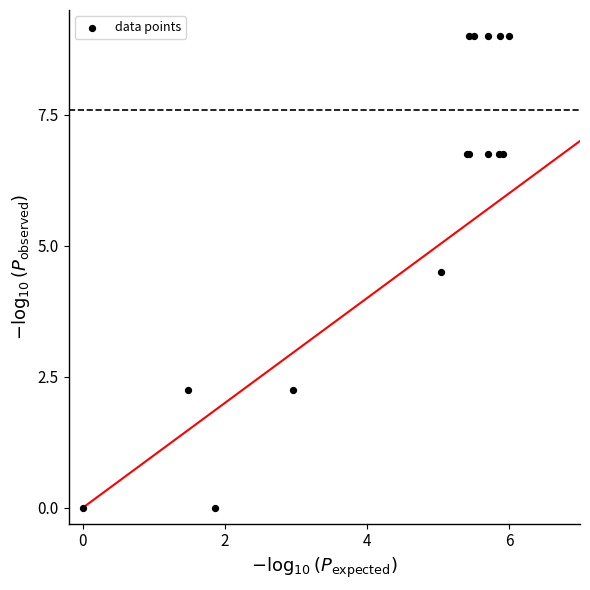

What Y value in the scatter plot is closest to 4?

4.5